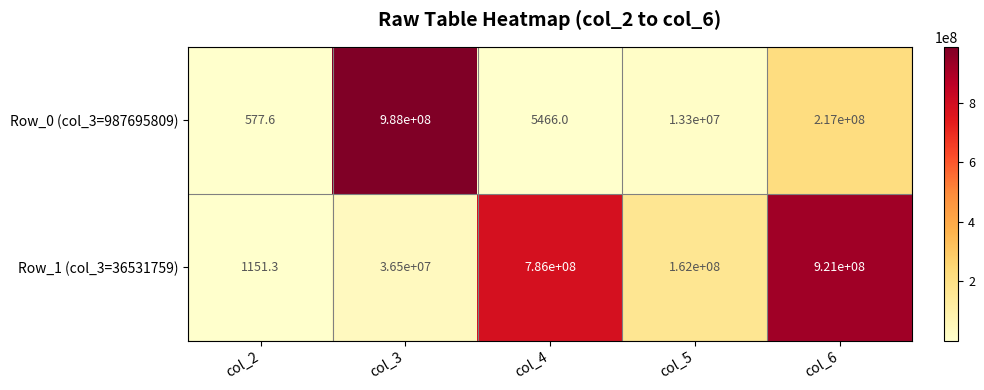

What value does the Row_0 (col_3=987695809) series have at col_5?

13300000.0